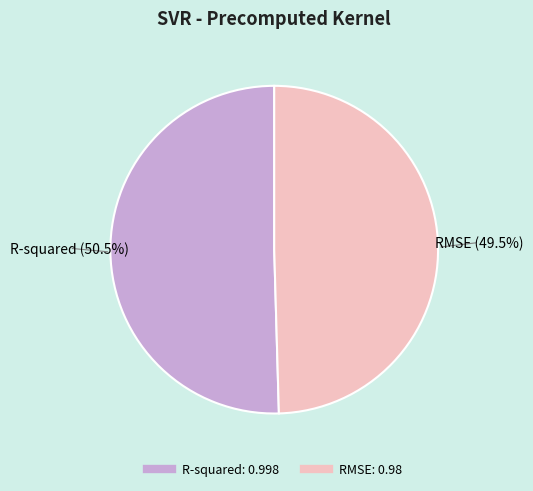

Does R-squared account for over 50% of the chart?

Yes